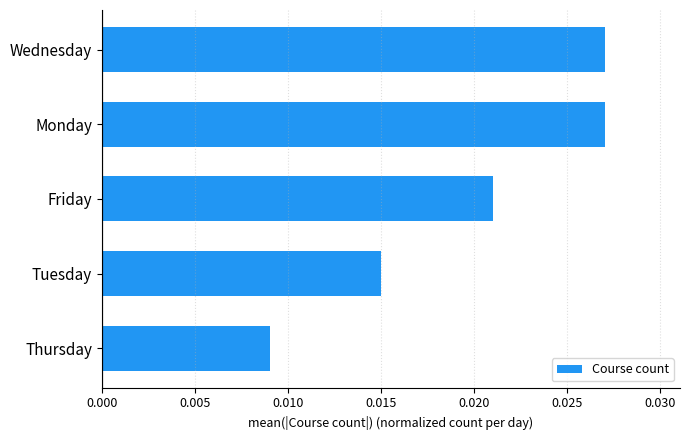

Between Thursday and Tuesday, which is larger?

Tuesday